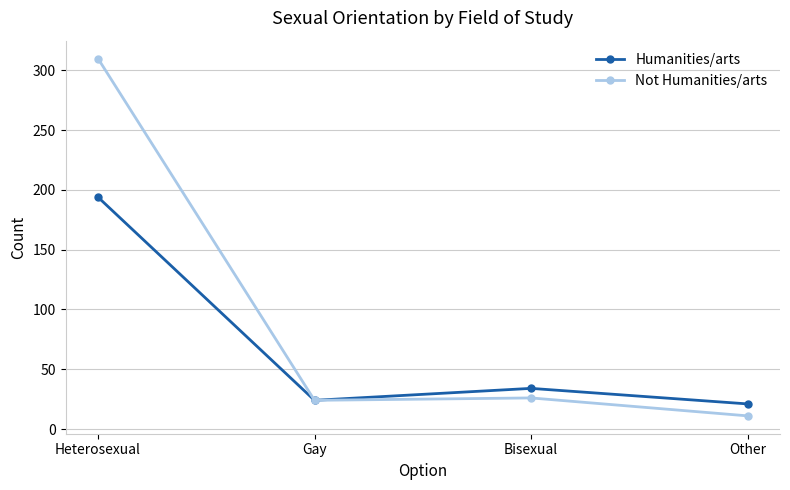

Does the chart have visible grid lines?

Yes